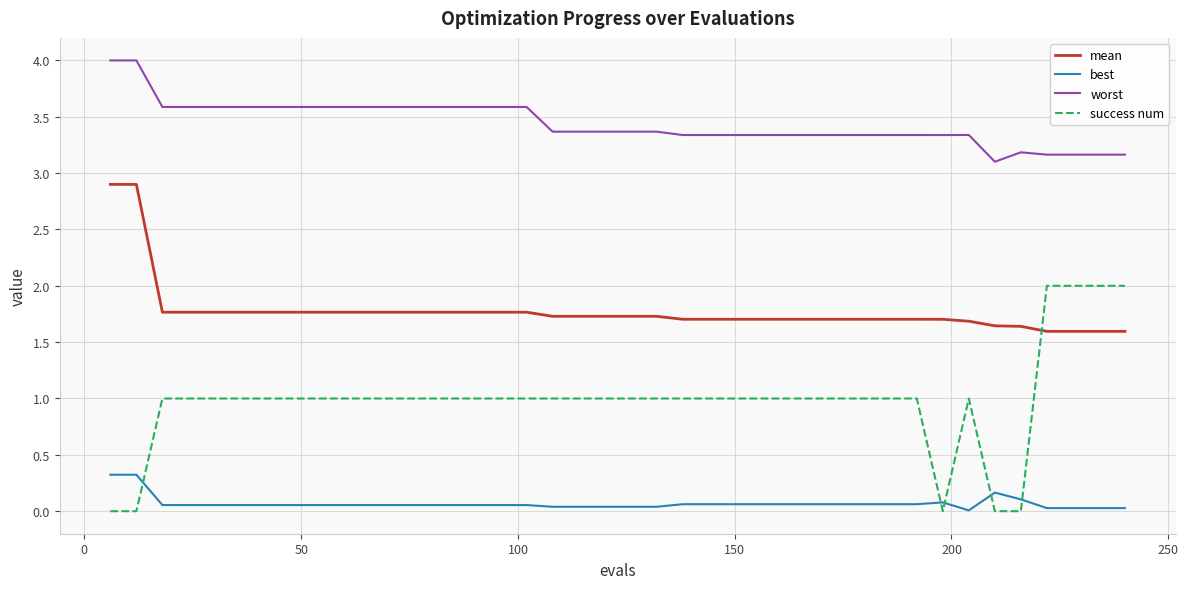

Which series has the largest total across all categories?

worst